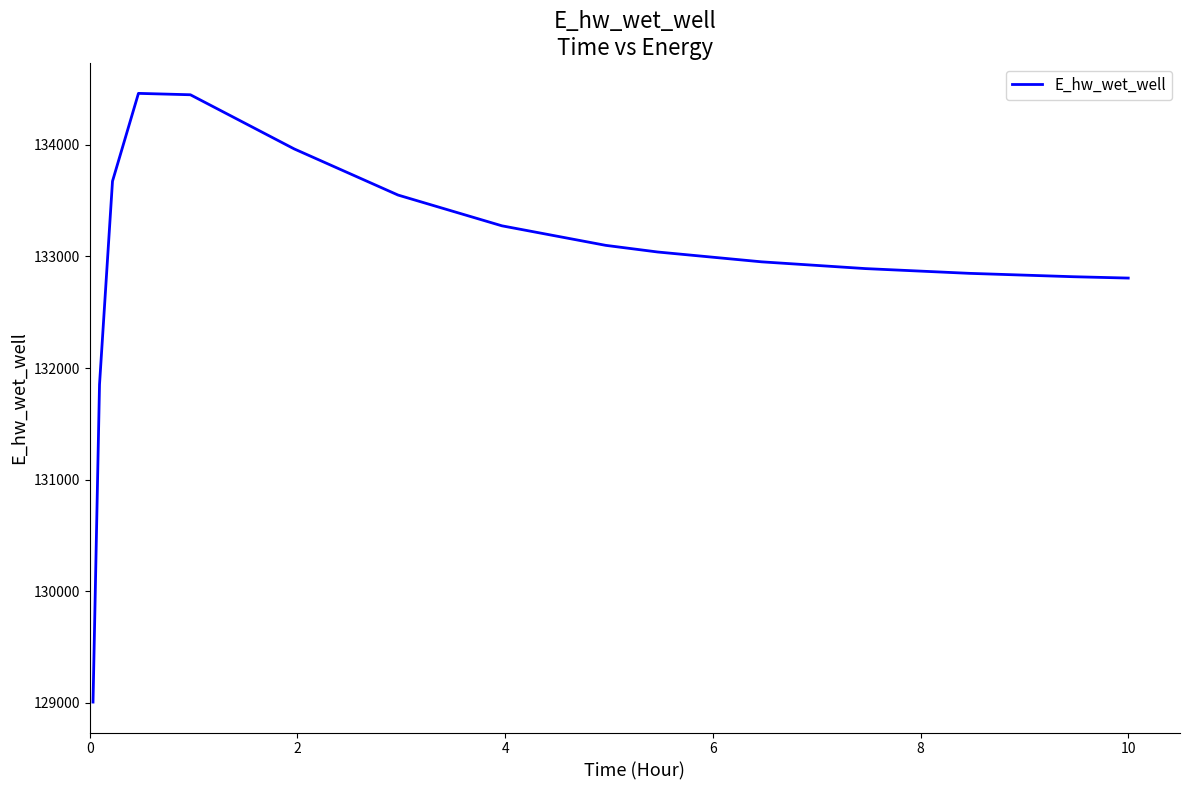

What is the smallest value displayed?

129007.9